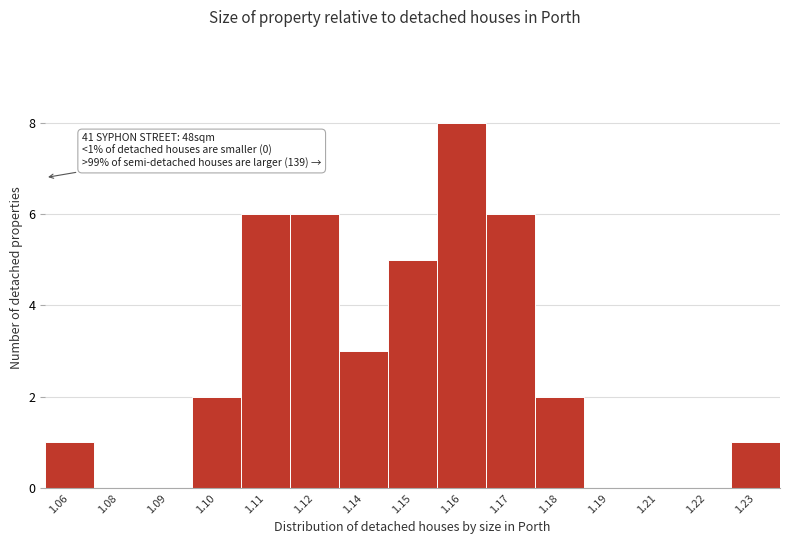

Reading left to right, extract all data points from this chart.

1.06=1	1.08=0	1.09=0	1.10=2	1.11=6	1.12=6	1.14=3	1.15=5	1.16=8	1.17=6	1.18=2	1.19=0	1.21=0	1.22=0	1.23=1